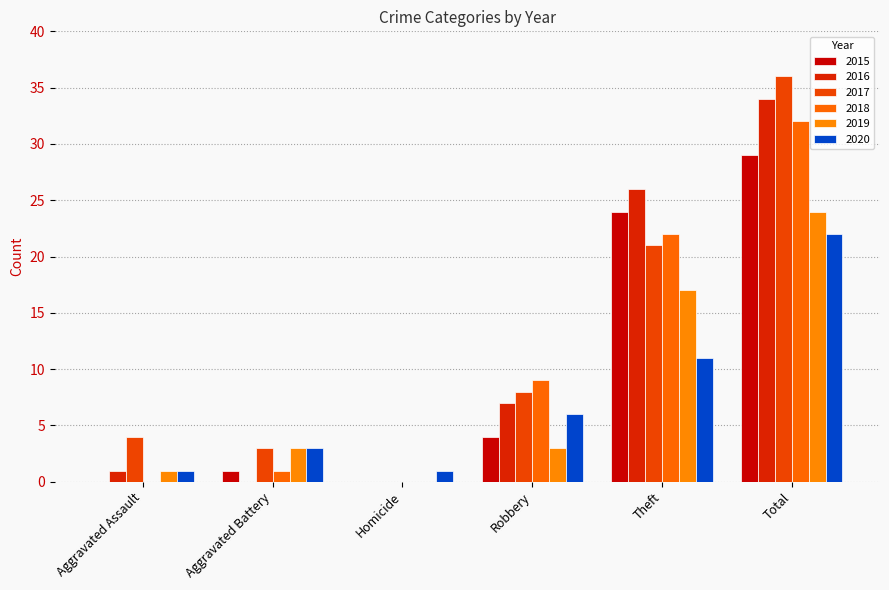

How many groups of bars are there?

6